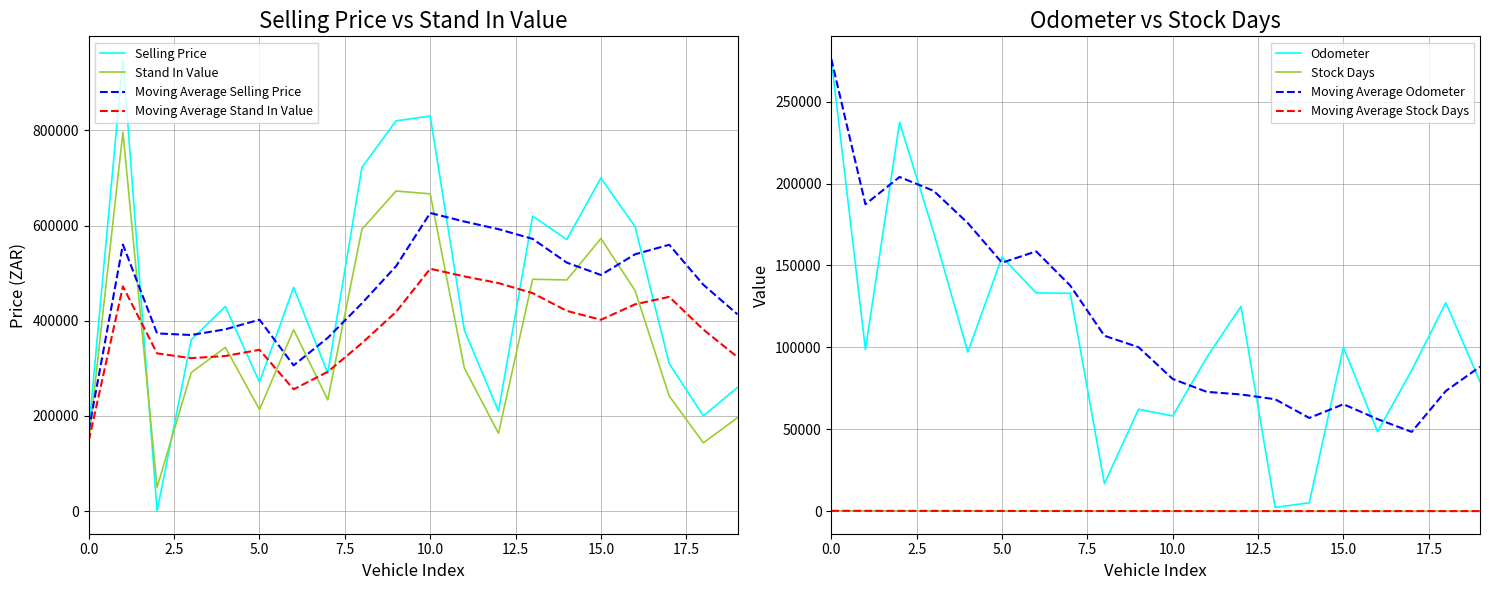

Which series has the widest spread of values?

Selling Price